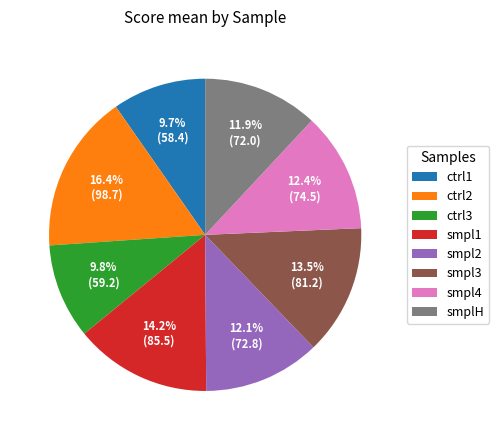

To the nearest percent, what is the average slice percentage?

12%